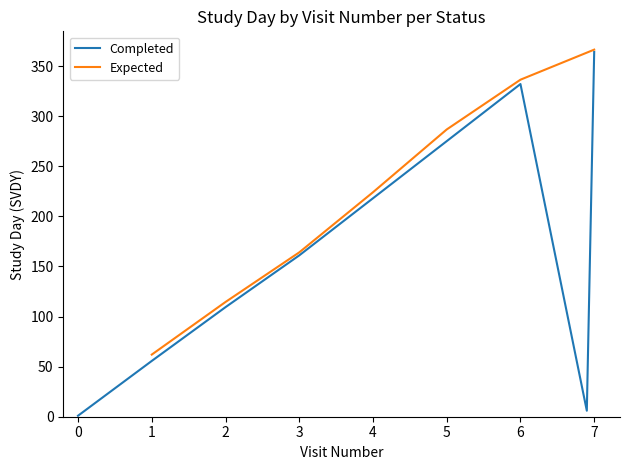

What is the greatest value displayed?

366.3